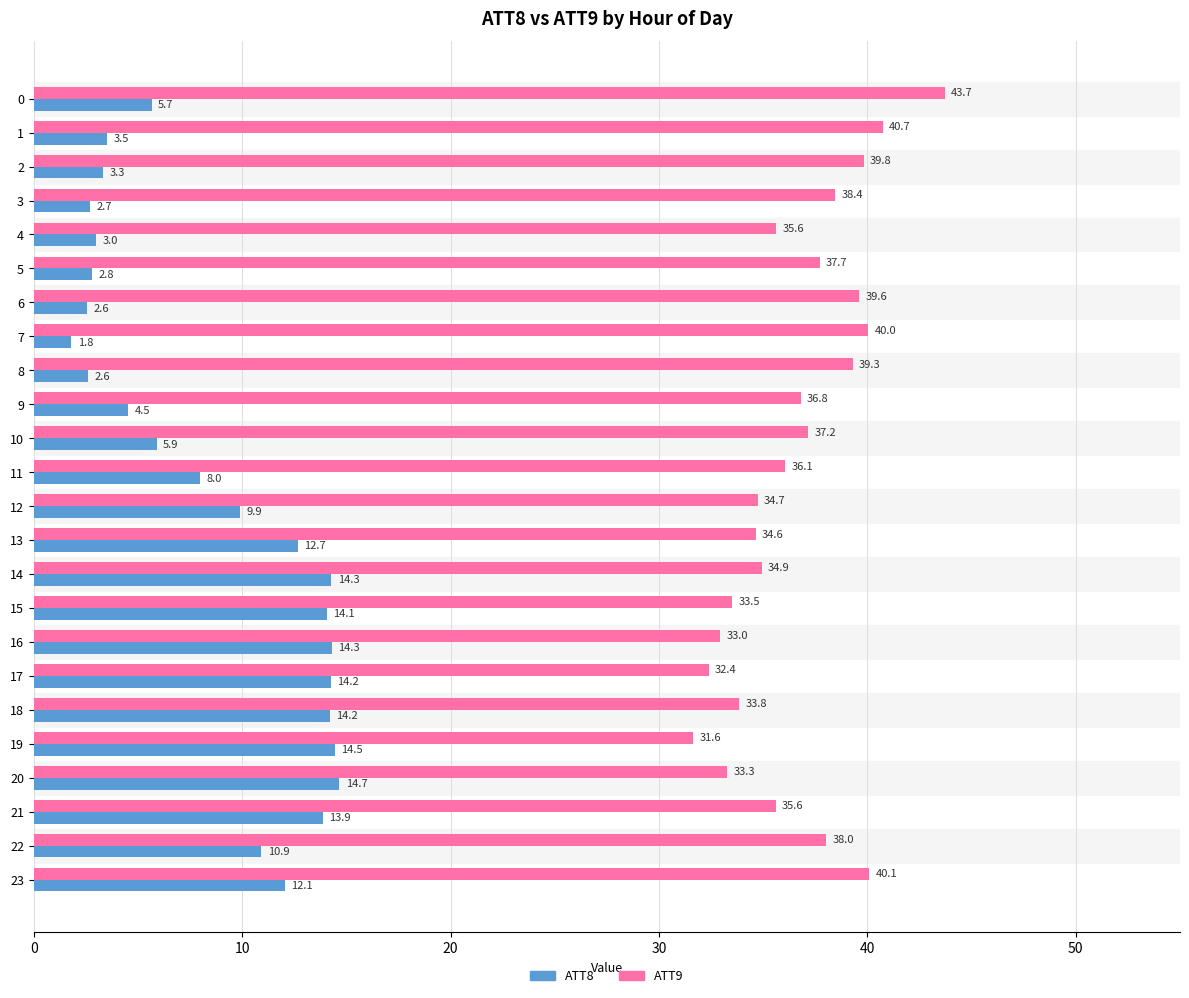

The ATT8 series shows 12.7 at 13. True or false?

True